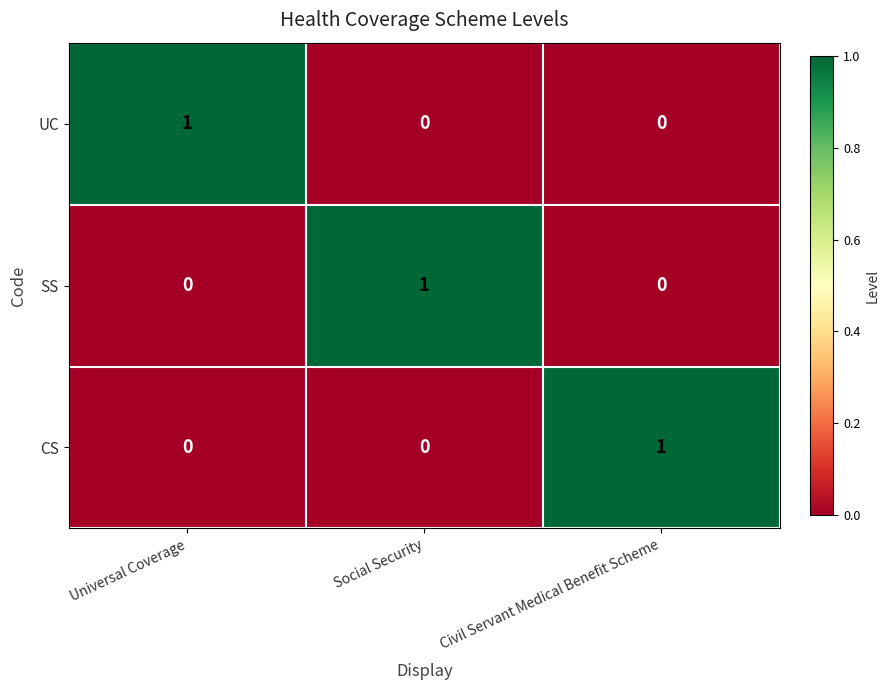

Is the value of UC at Civil Servant Medical Benefit Scheme greater than the value of SS at Social Security?

No